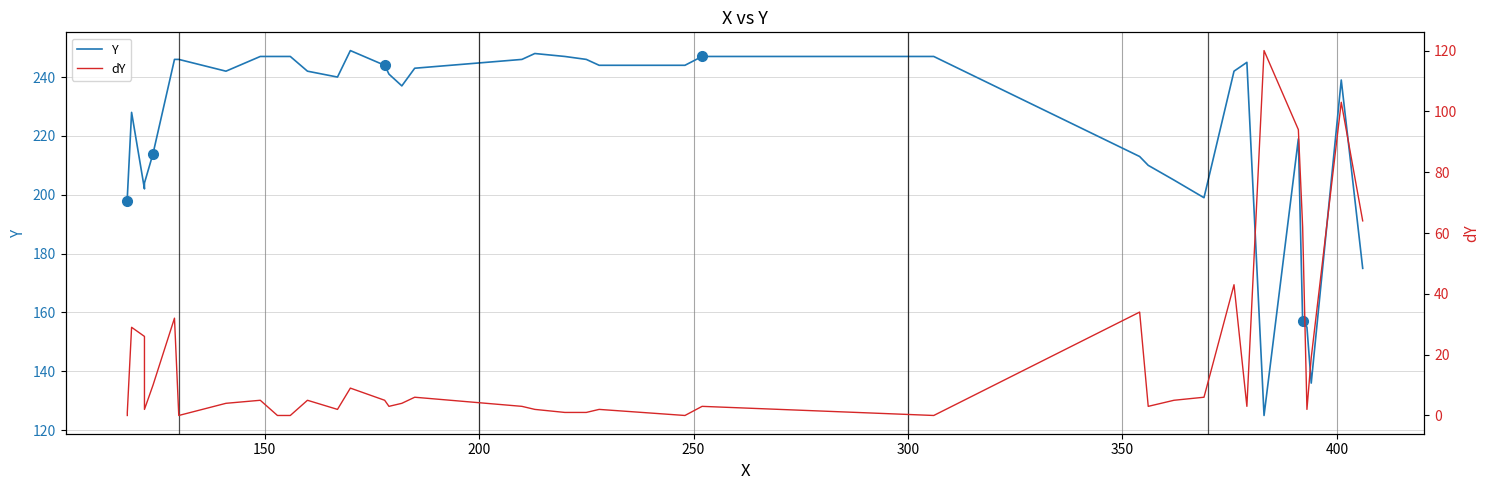

How many lines are shown in the chart?

2